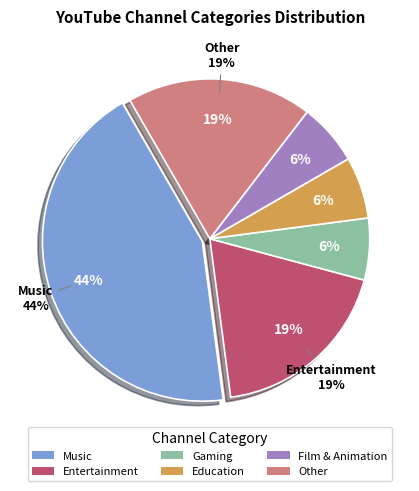

What is the total percentage of Music and Gaming?

50.0%